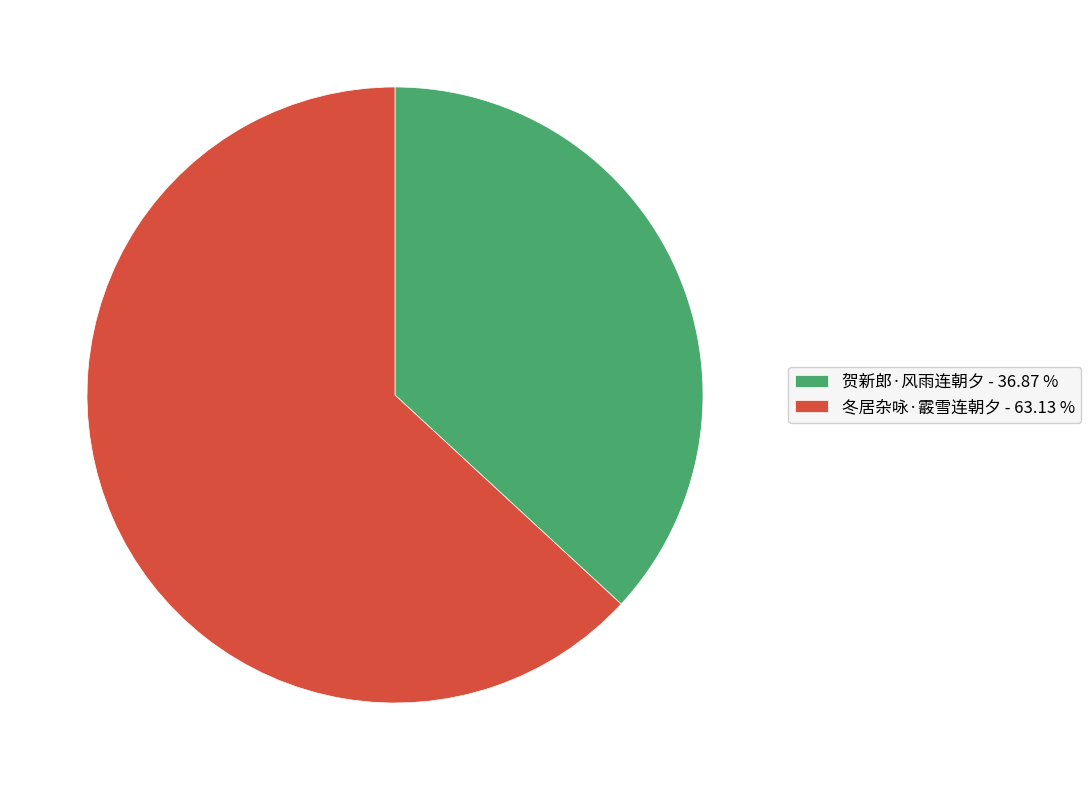

Is there any slice that represents more than half of the pie?

Yes